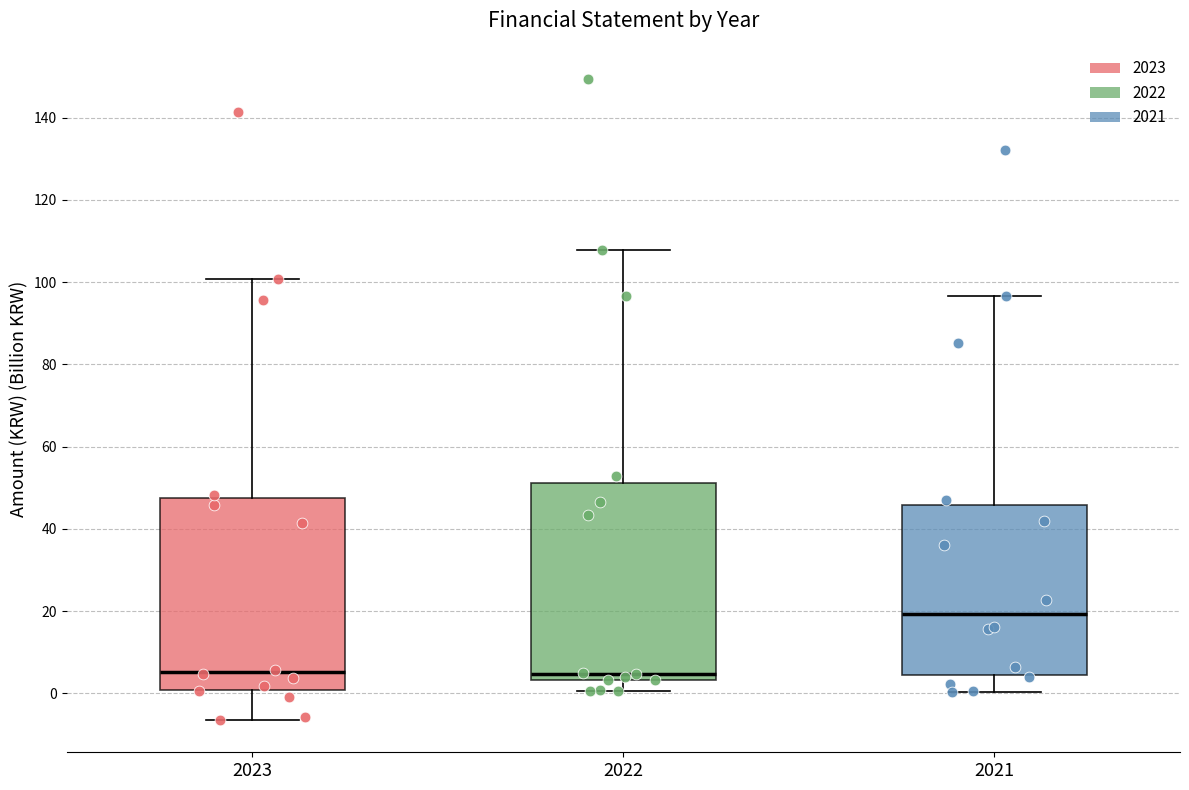

Reading left to right, transcribe this box plot: for each box, give where its median line is, the range the box spans, and where its two whiskers end, as read against the y-axis. The values are not printed on the chart, so give them approximately, as read against the axis.

2023: median 6, box 0 to 48, whiskers -6 to 100
2022: median 4 (just above the box's lower edge), box 4 to 52, whiskers 0 to 108
2021: median 20, box 4 to 46, whiskers 0 to 96